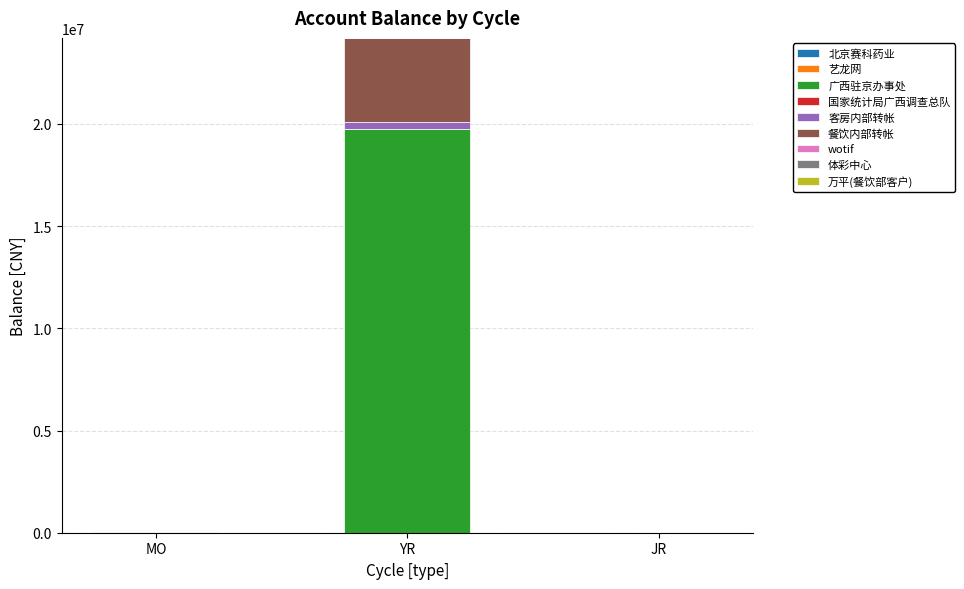

At which category is the sum across all series the highest?

YR